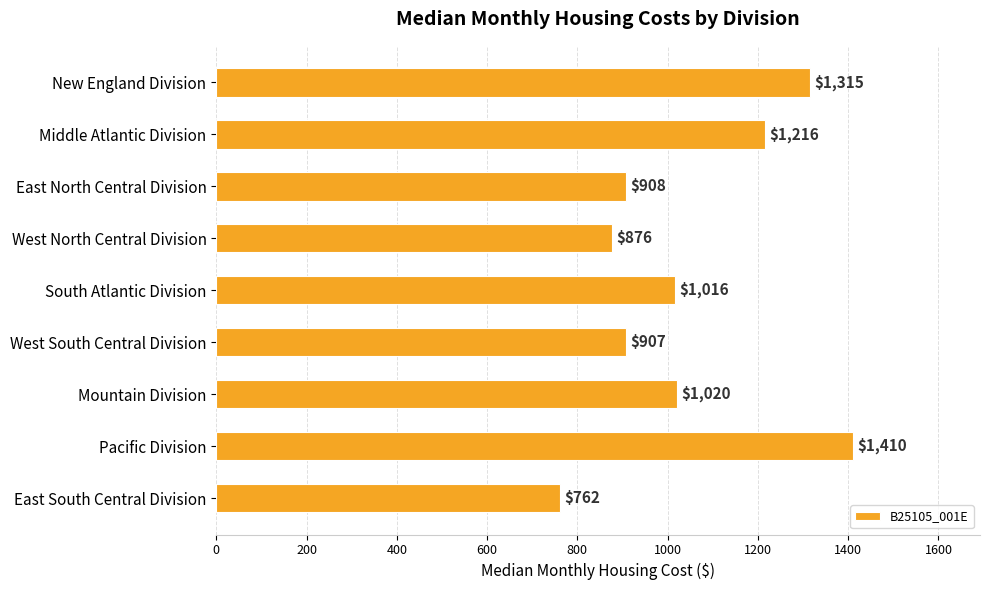

Which has a higher value, Middle Atlantic Division or West South Central Division?

Middle Atlantic Division